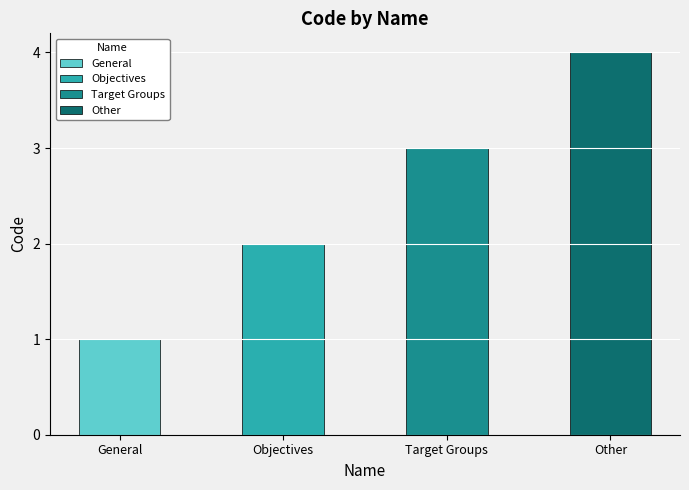

Reading left to right, what are all the values shown in this chart?

General=1	Objectives=2	Target Groups=3	Other=4